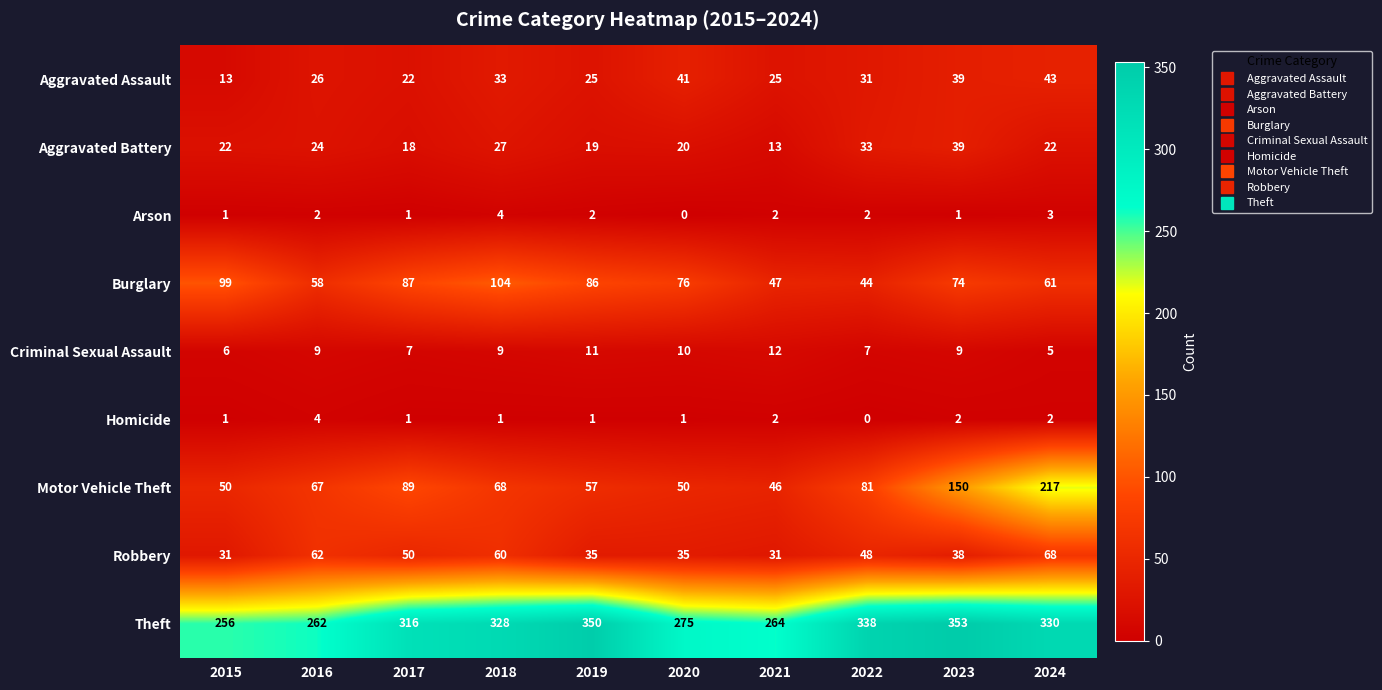

Which series changed the most between 2016 and 2024?

Motor Vehicle Theft